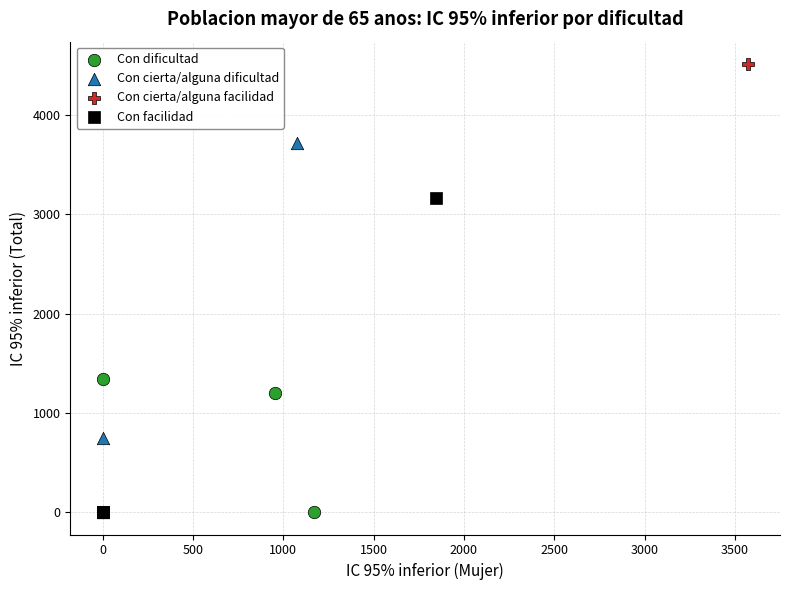

Which series has the widest spread of Y values?

Con cierta/alguna facilidad